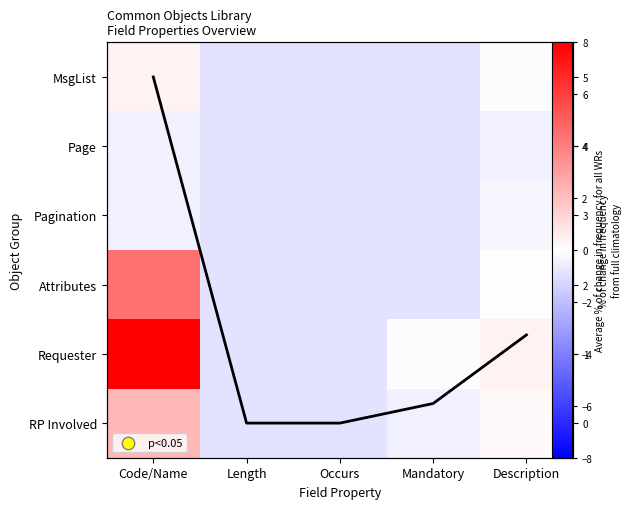

Is it true that Page equals -0.8 at Length?

True